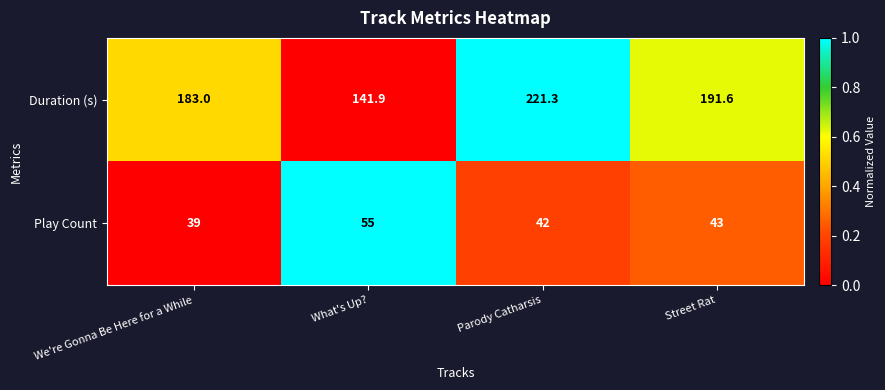

At which category does the chart reach its minimum across all series?

We're Gonna Be Here for a While